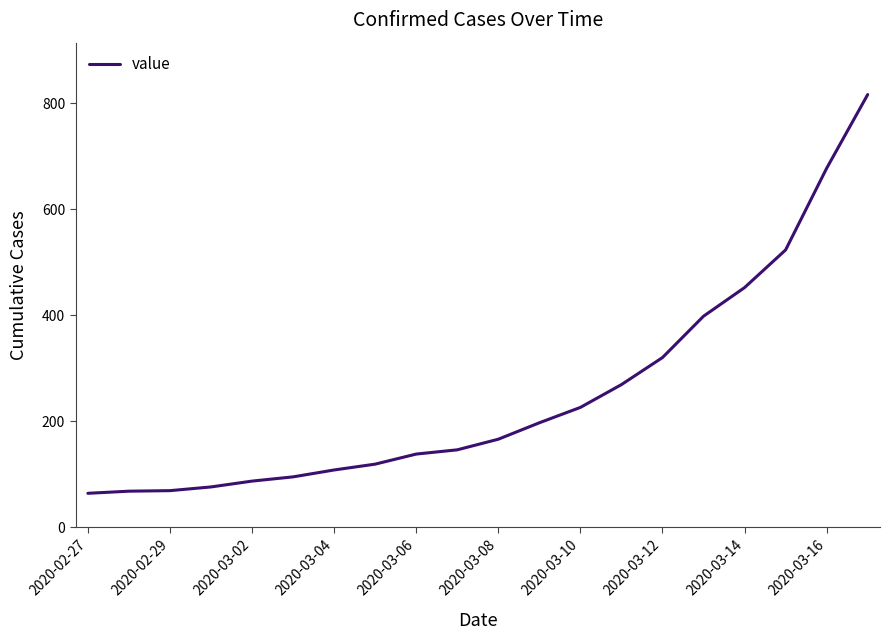

What is the difference between the maximum and minimum values?

752